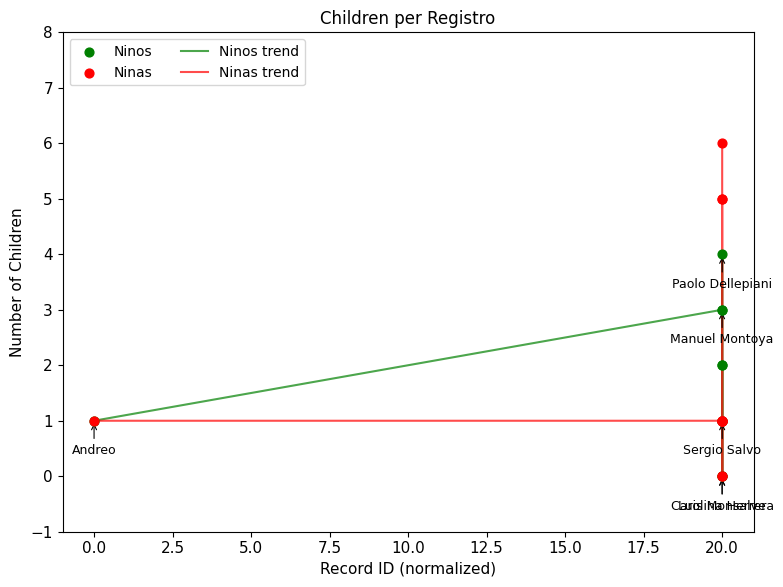

Which series has the largest total across all categories?

Ninas trend